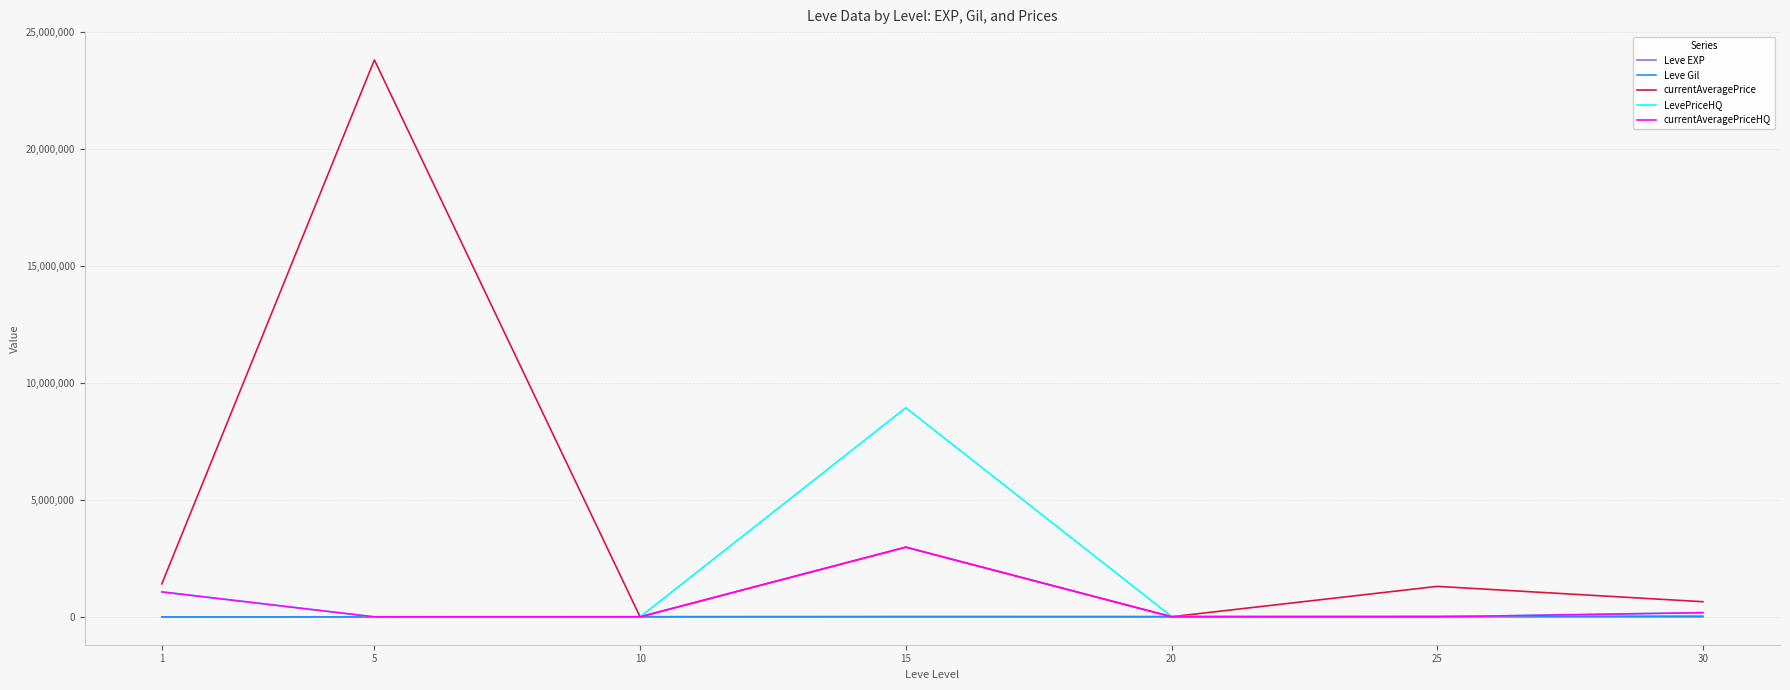

Between 5 and 15, which series saw the biggest shift?

currentAveragePrice